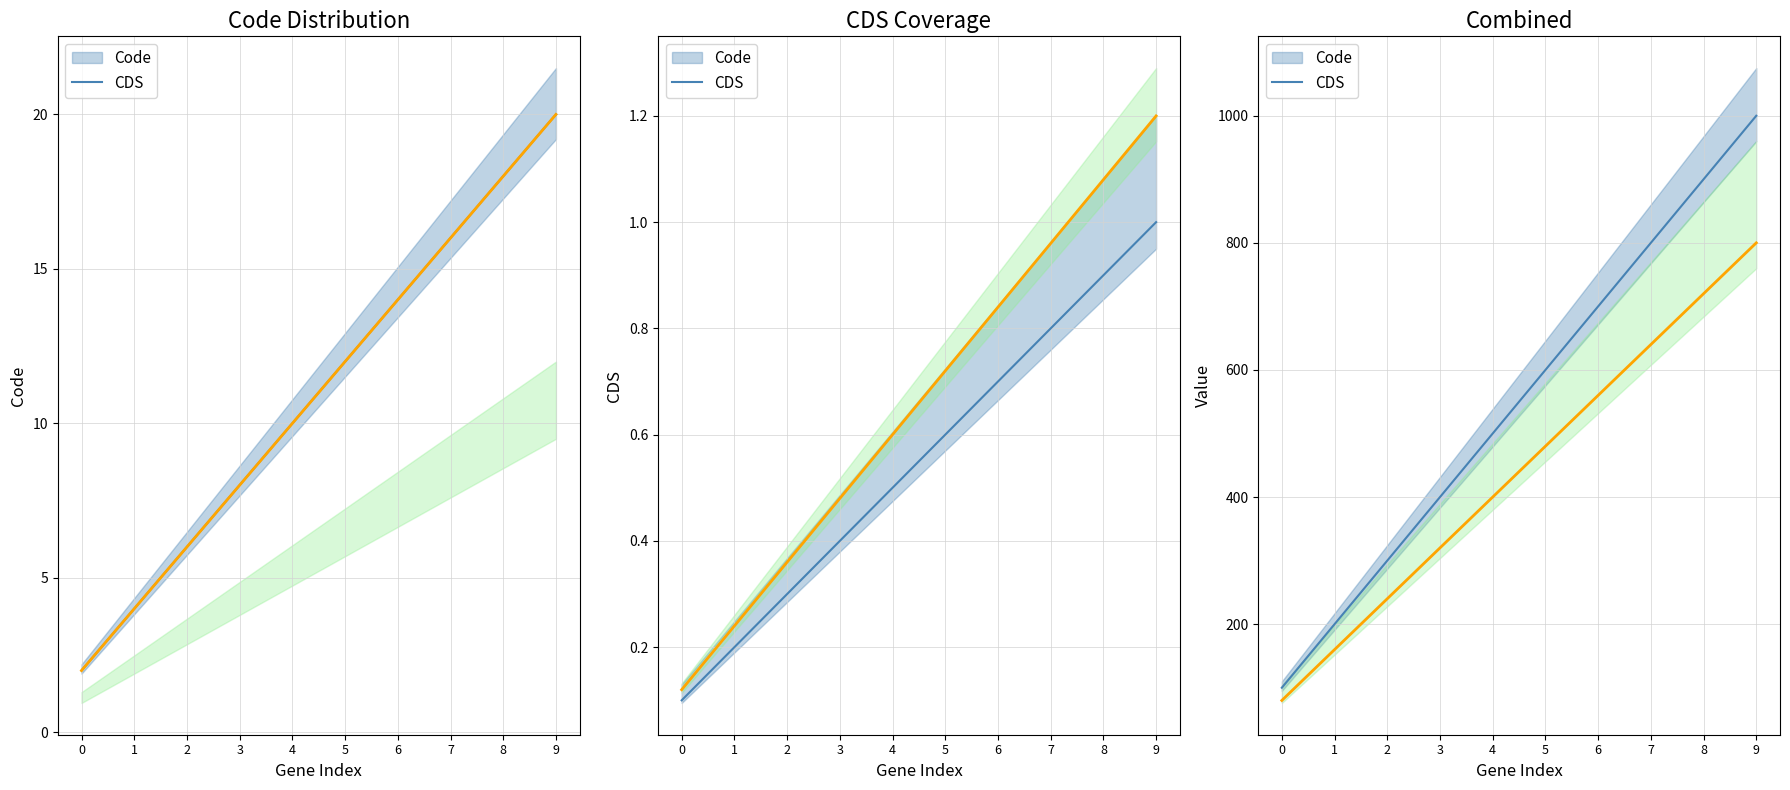

What is the sum of all CDS values?

4400